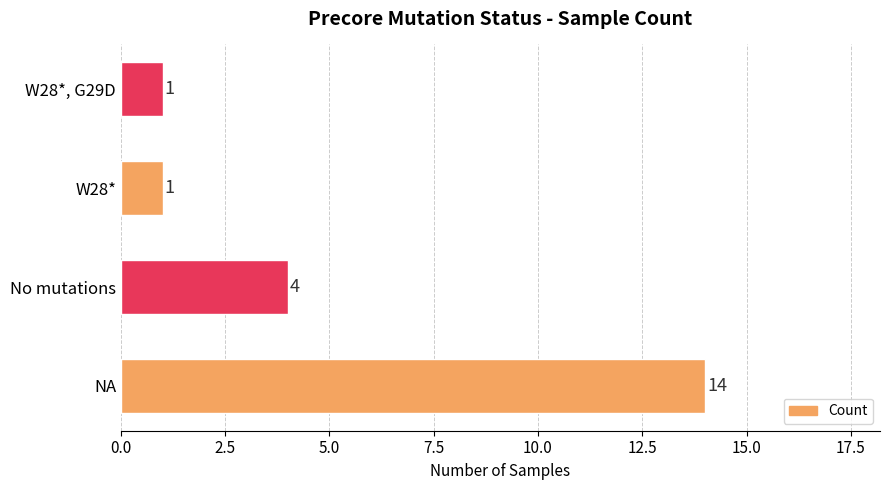

How many values are between 1 and 14?

4